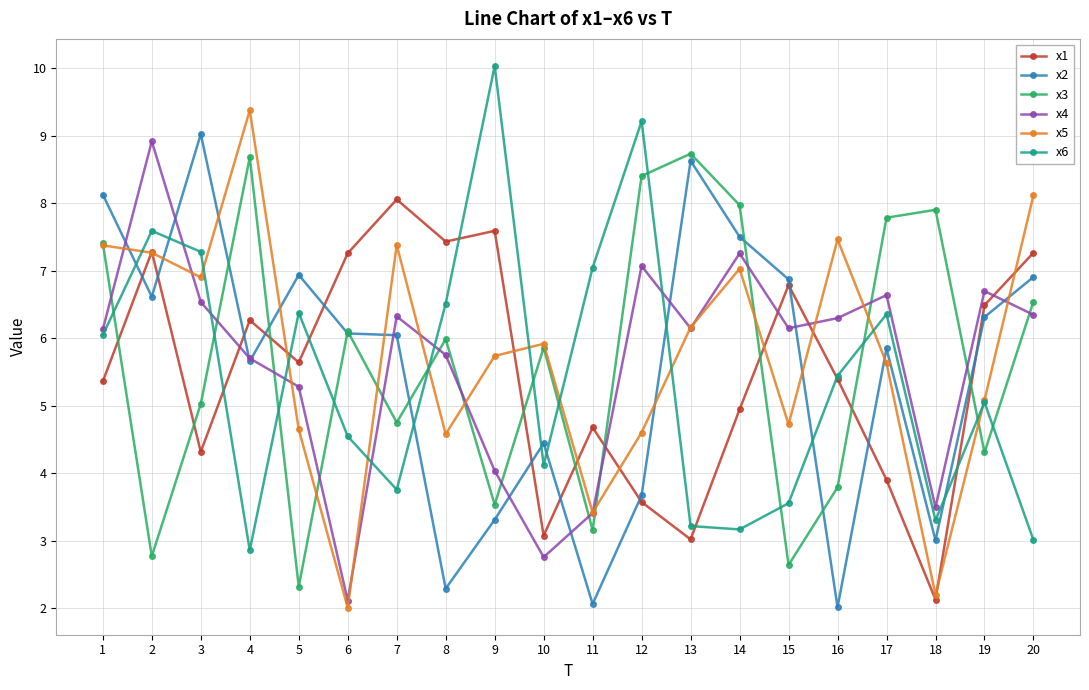

What is the minimum value for x5?

2.0